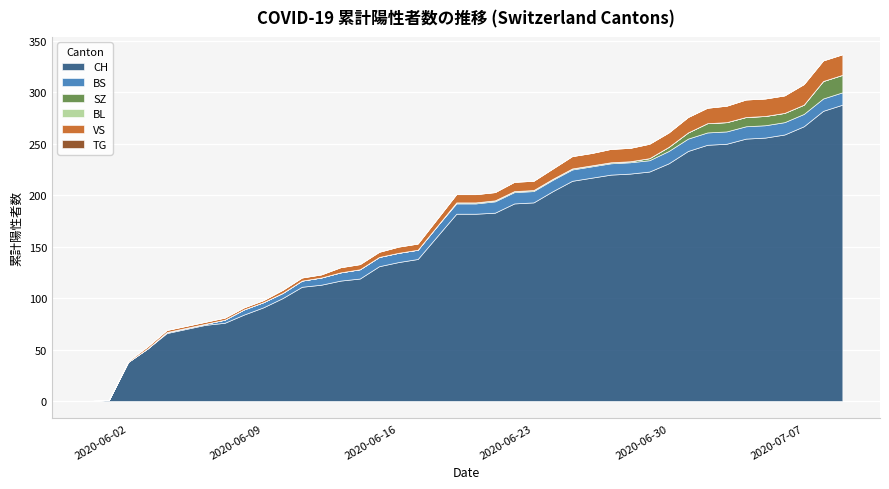

What is the difference between the BS values at 2020-07-03 and 2020-06-06?

11